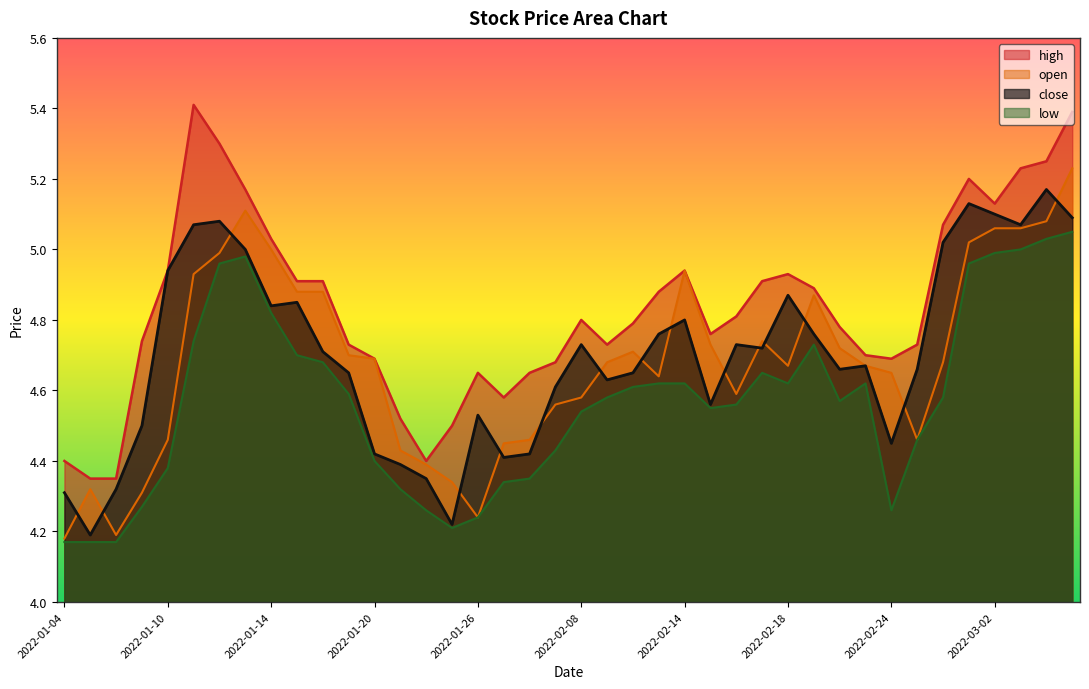

What are all the series names shown in the legend?

high, open, close, low